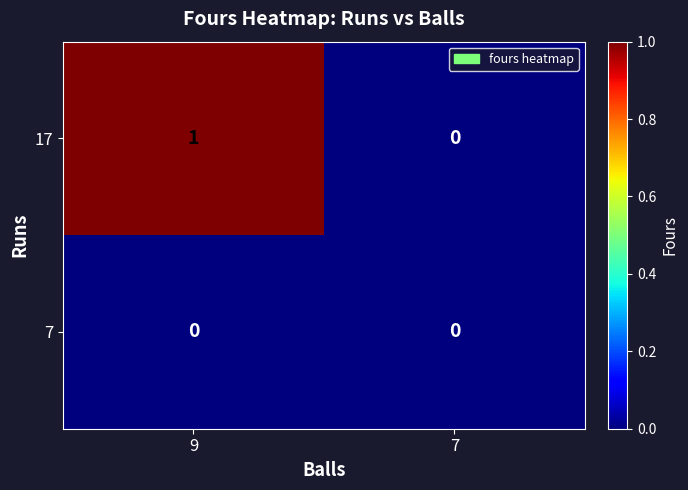

Rank the series by their maximum value, from lowest to highest.

7, 17